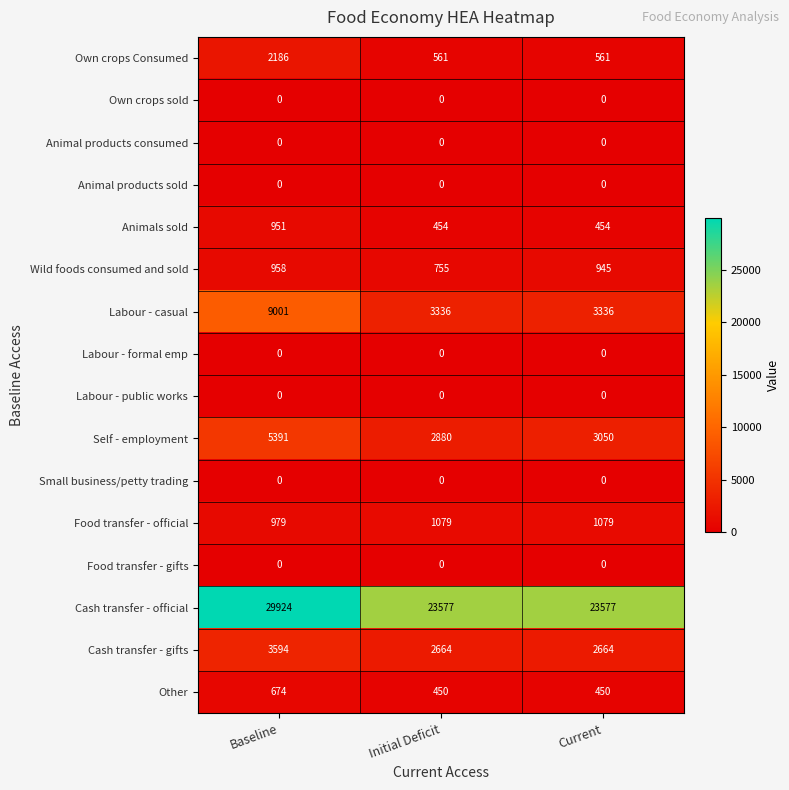

At which category is the sum across all series the highest?

Baseline